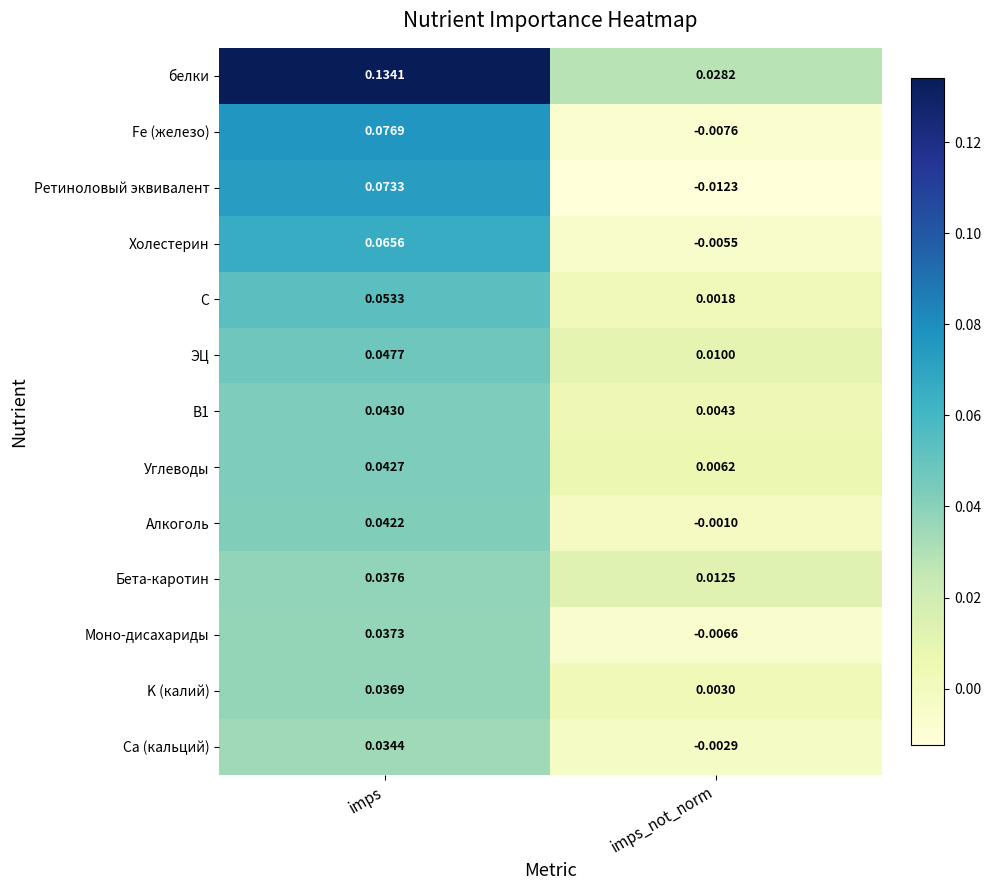

Which series has the widest spread of values?

белки